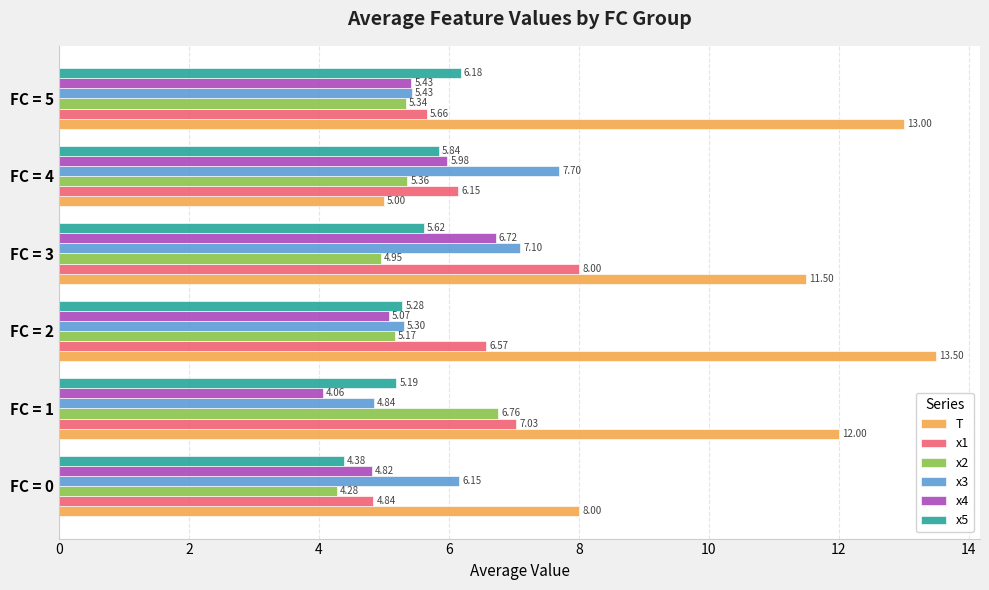

Which series has the widest spread of values?

T